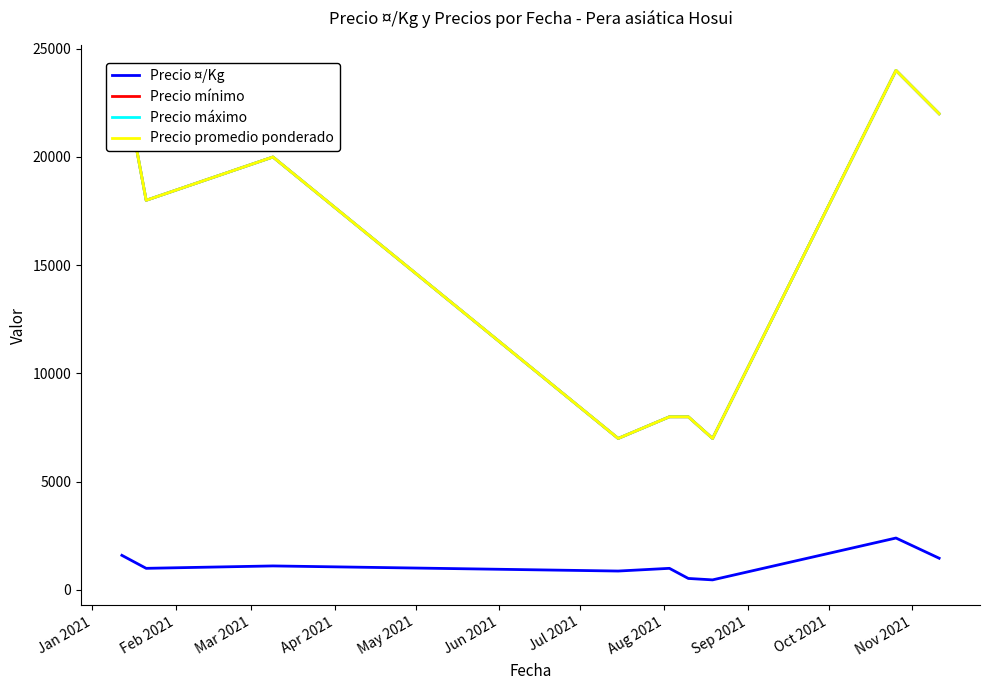

How many distinct data groups are displayed?

4